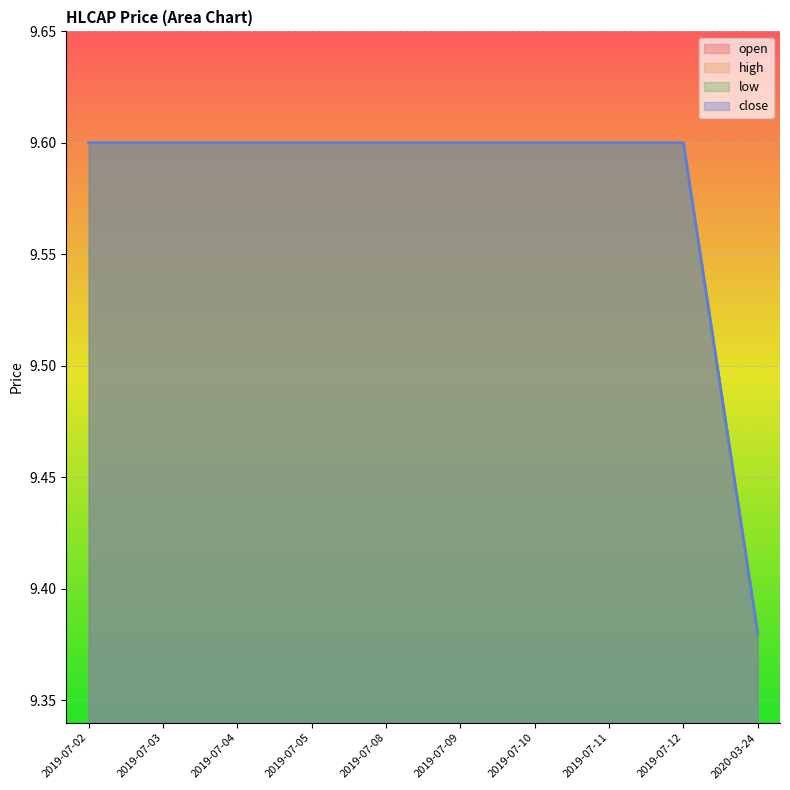

True or false: high and open cross at least once.

False